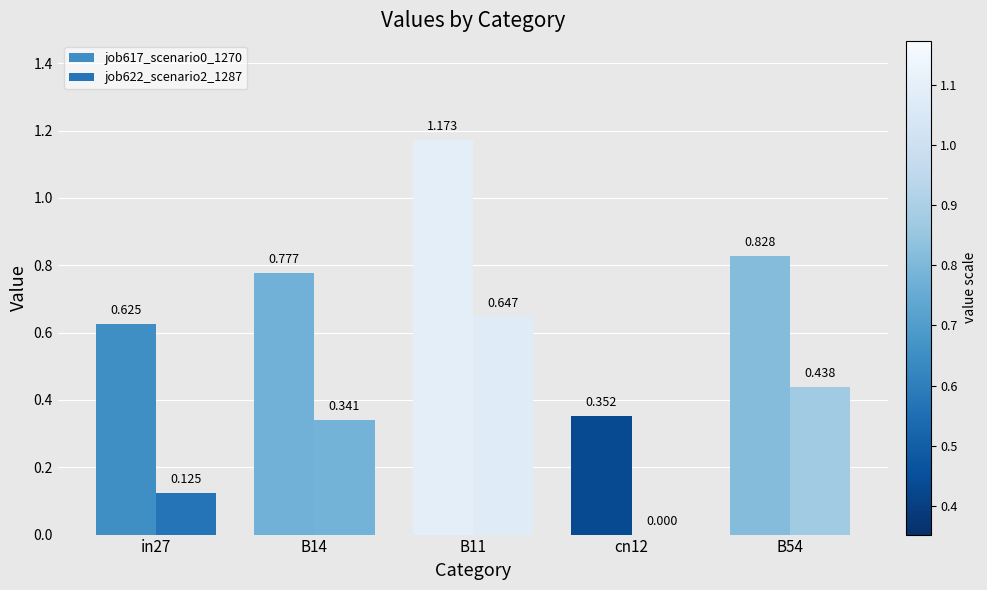

Is the value of job617_scenario0_1270 at in27 greater than the value of job622_scenario2_1287 at B14?

Yes